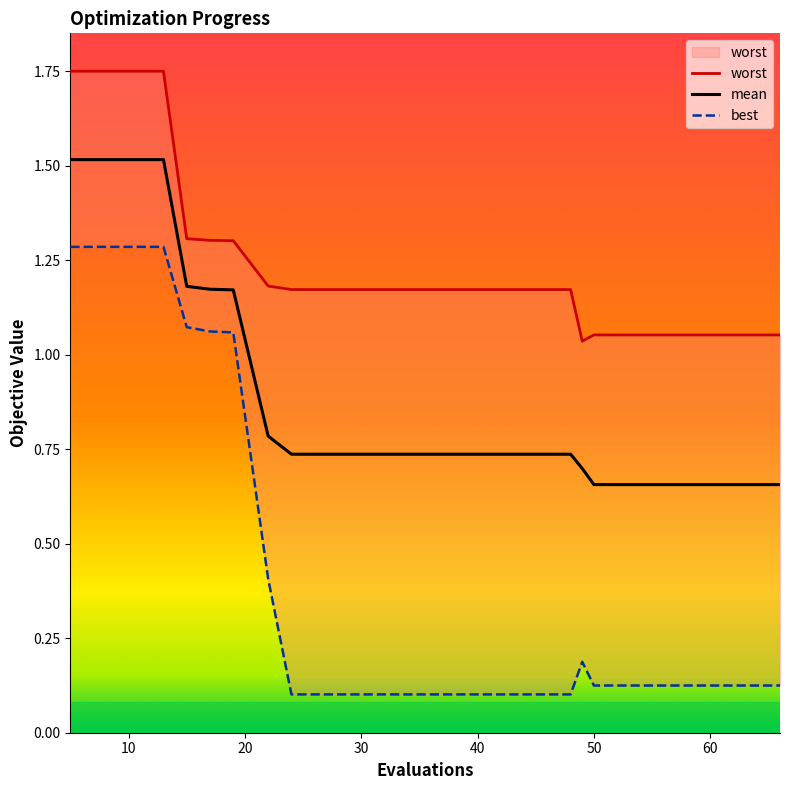

Is the value of mean at 44 greater than the value of best at 19?

No